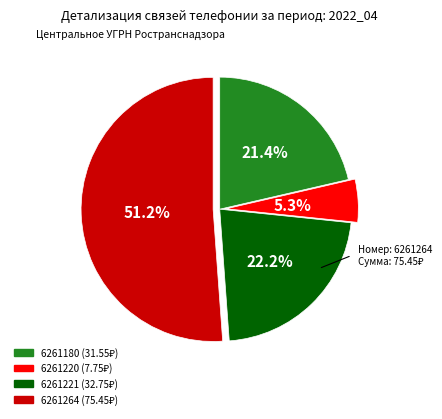

Do 6261220 and 6261264 together represent more than half of the pie?

Yes